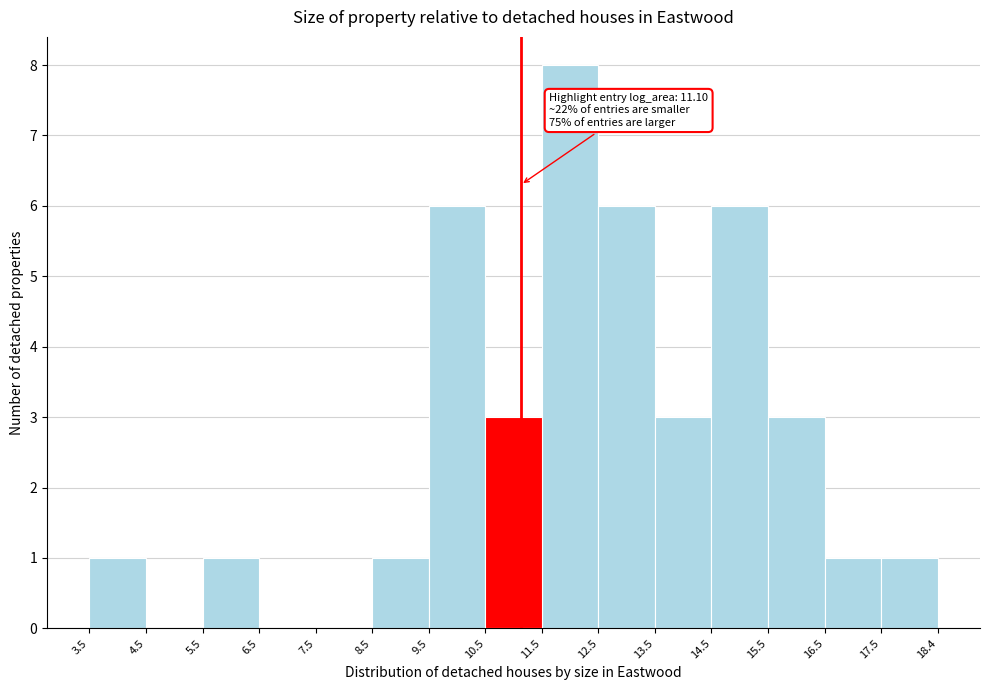

Which range on the x-axis has the tallest bar?

11.5 to 12.5